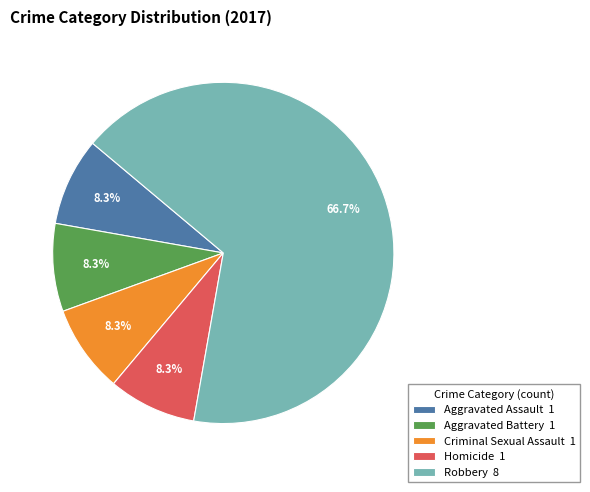

How many slices are in this pie chart?

5